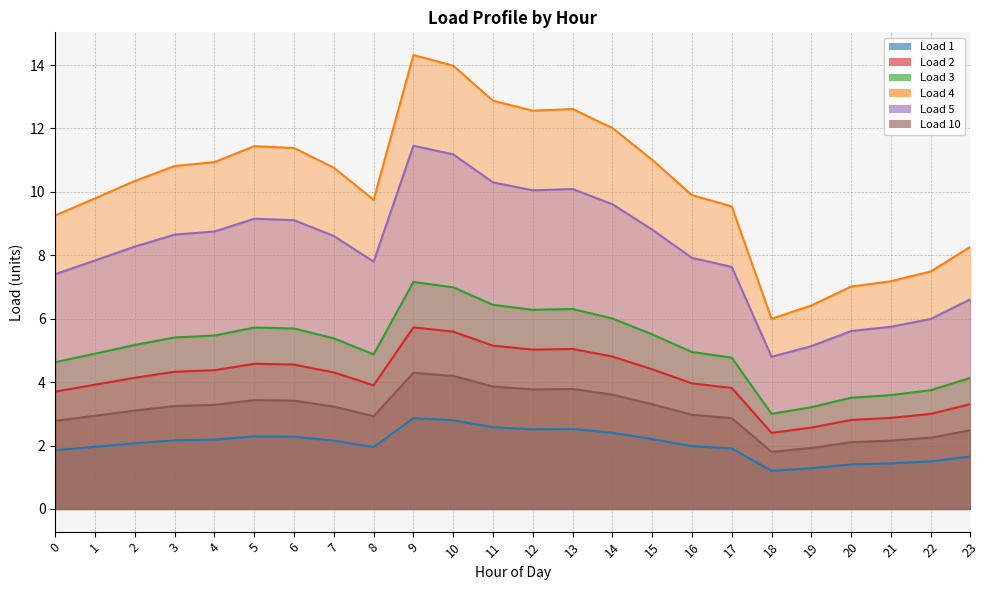

Which category has the highest value in the Load 2 series?

9